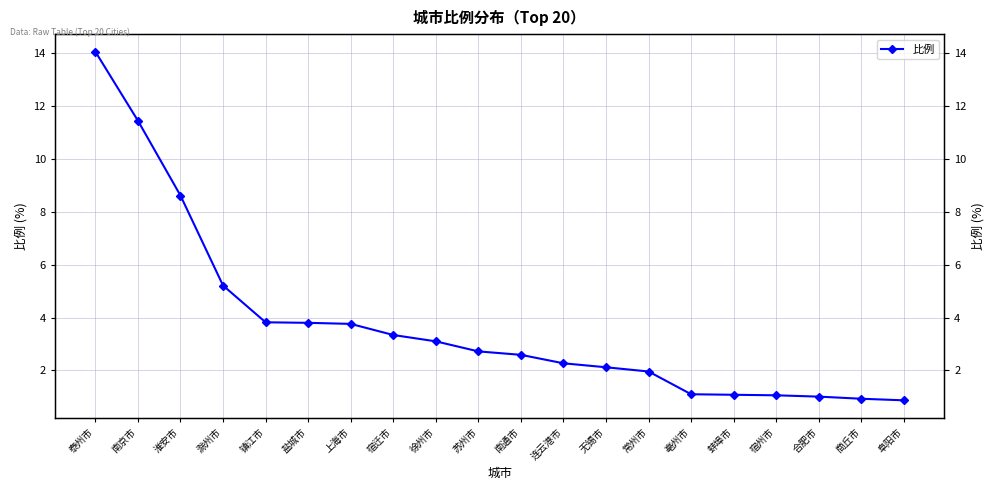

What is the approximate value at 亳州市?

1.1